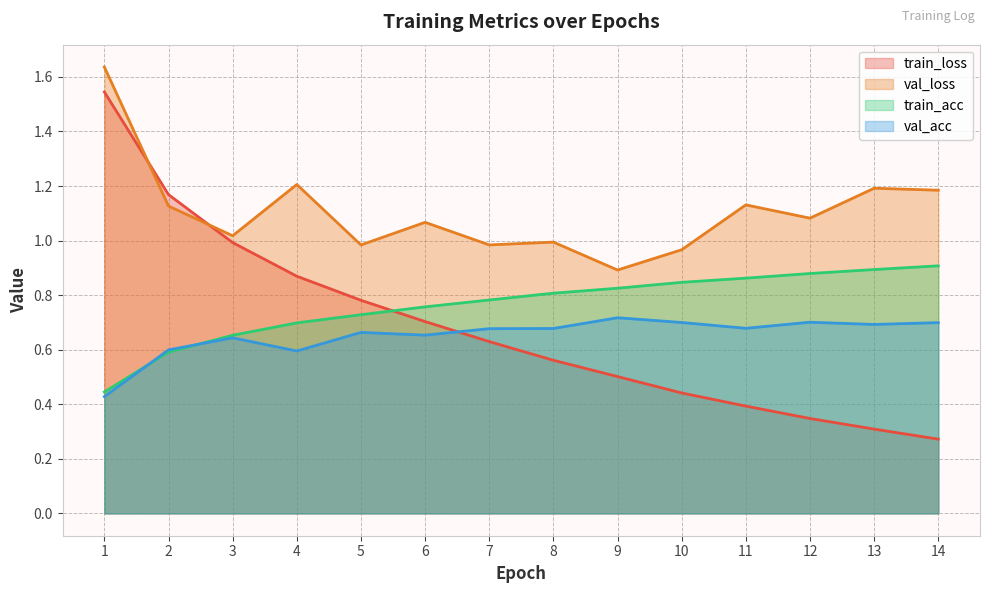

At 10, list the series in order from largest to smallest.

val_loss, train_acc, val_acc, train_loss